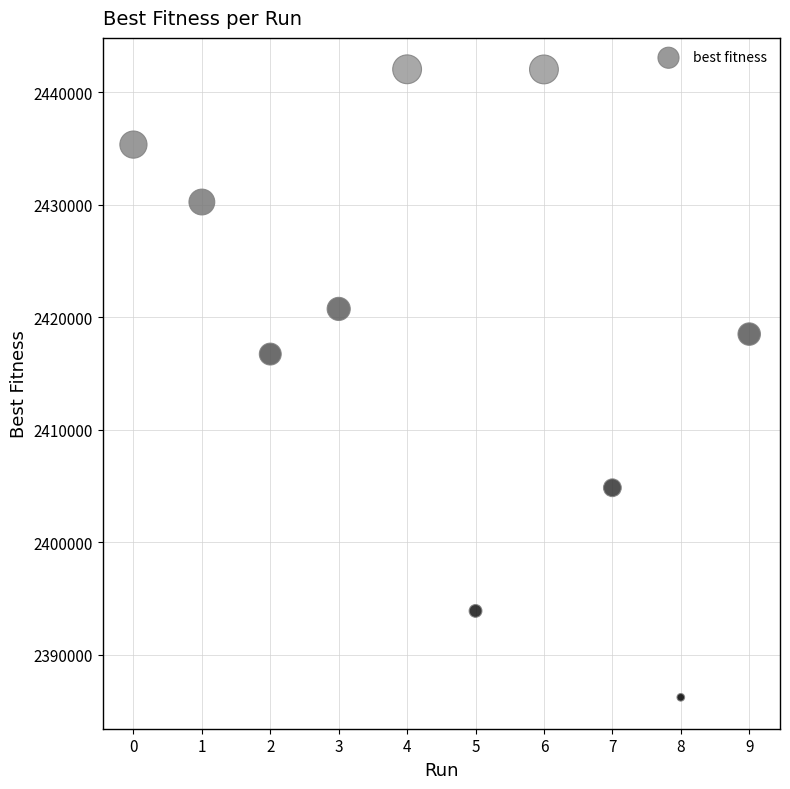

What Y value in the scatter plot is closest to 2414124?

2416721.0